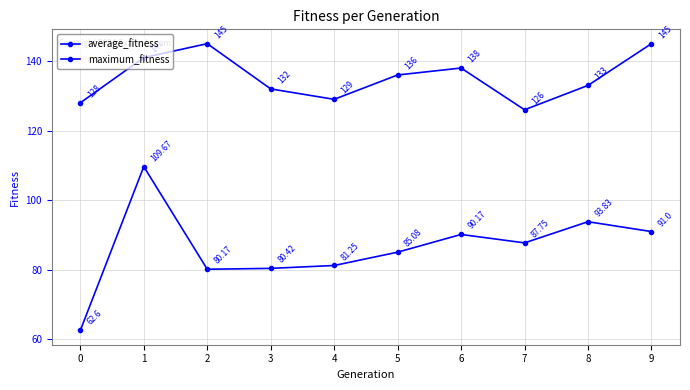

Rank the series at 8 from highest to lowest value.

maximum_fitness, average_fitness